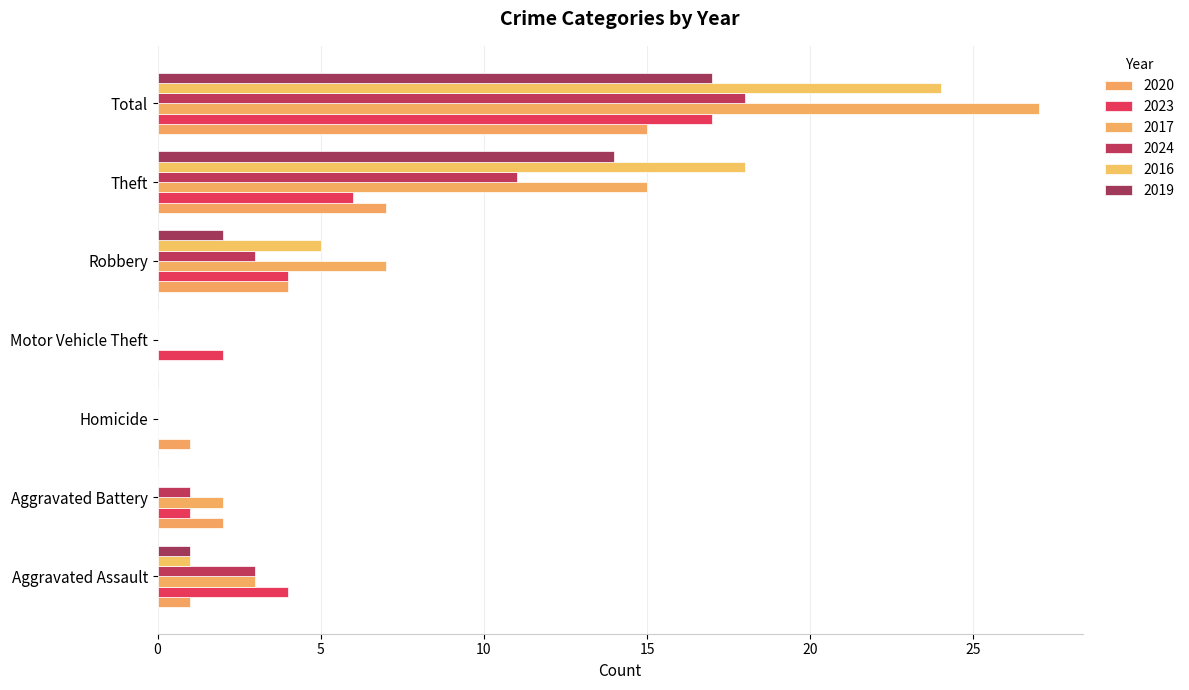

Count the number of categories in the chart.

7